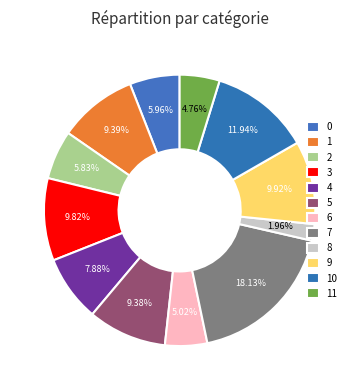

The 2 slice represents 6% of the pie. True or false?

True